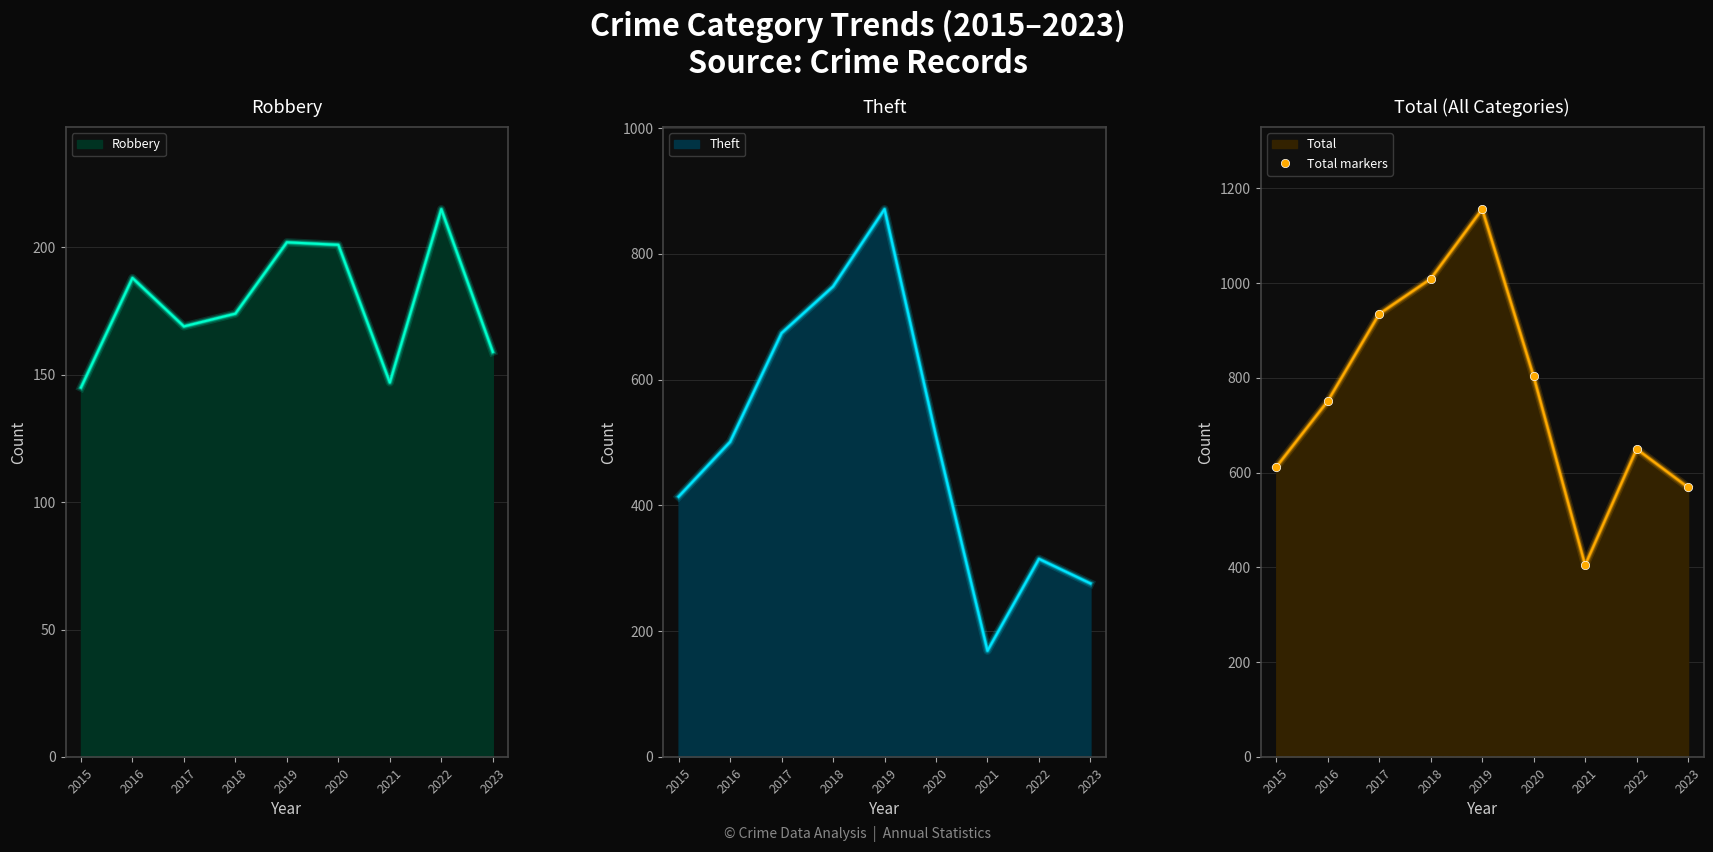

What is the lowest value of the Robbery series?

145